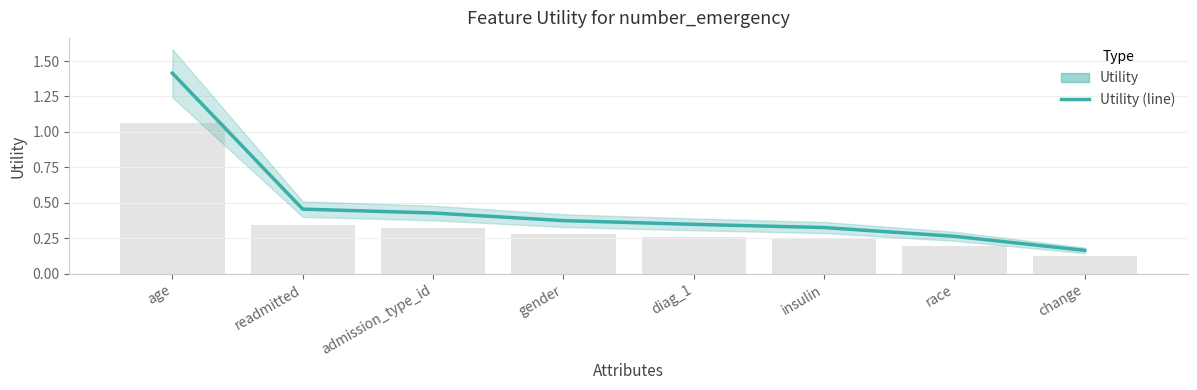

How many values are between 0 and 1?

7